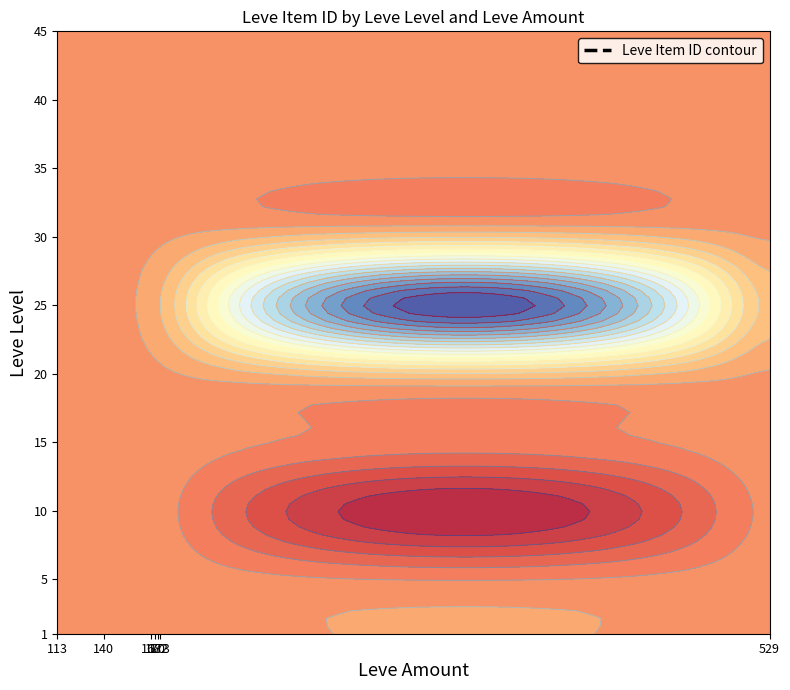

Reading right to left, list all the values displayed in this chart.

1: 0	0	0	0	1648	2507	1
5: 0	0	0	0	1648	2507	1
10: 1753	2342	1684	2419	1684	0	0
15: 0	0	0	0	1686	0	0
20: 0	0	0	0	0	0	0
25: 0	2485	0	0	0	0	0
30: 0	0	0	0	0	0	0
35: 0	0	0	0	0	0	0
40: 0	0	0	0	0	0	0
45: 0	0	0	0	0	0	0